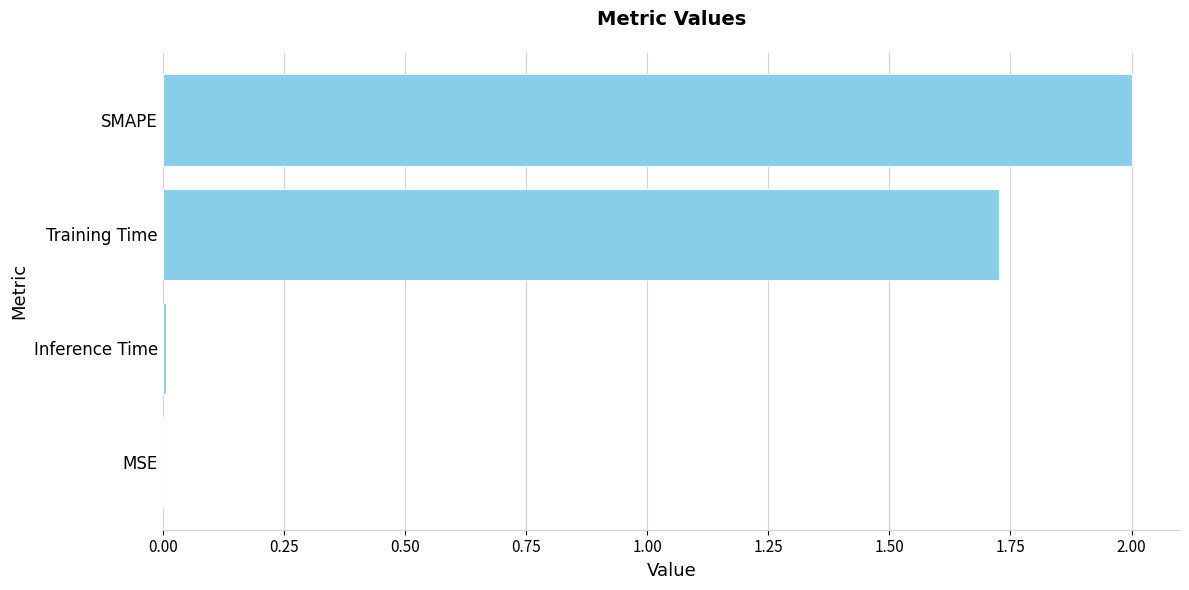

Which label corresponds to the largest value in the chart?

SMAPE